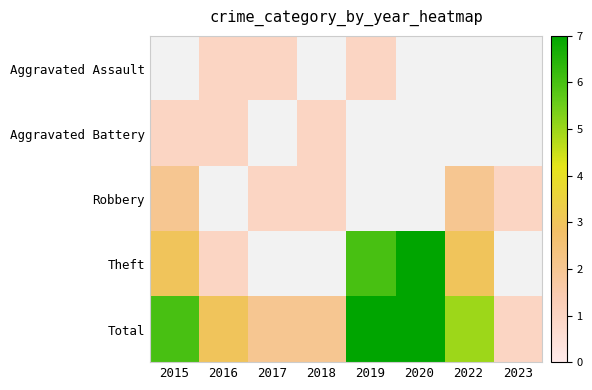

At which label does Theft reach its peak?

2020